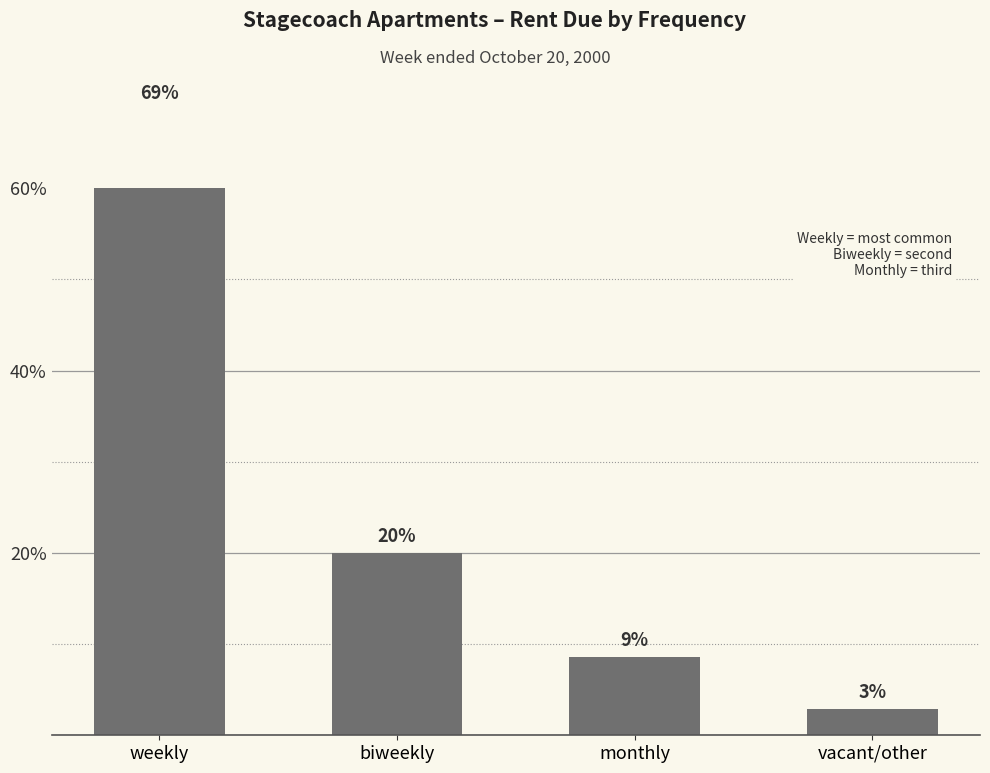

Is it true that the value at vacant/other is 2.9?

True